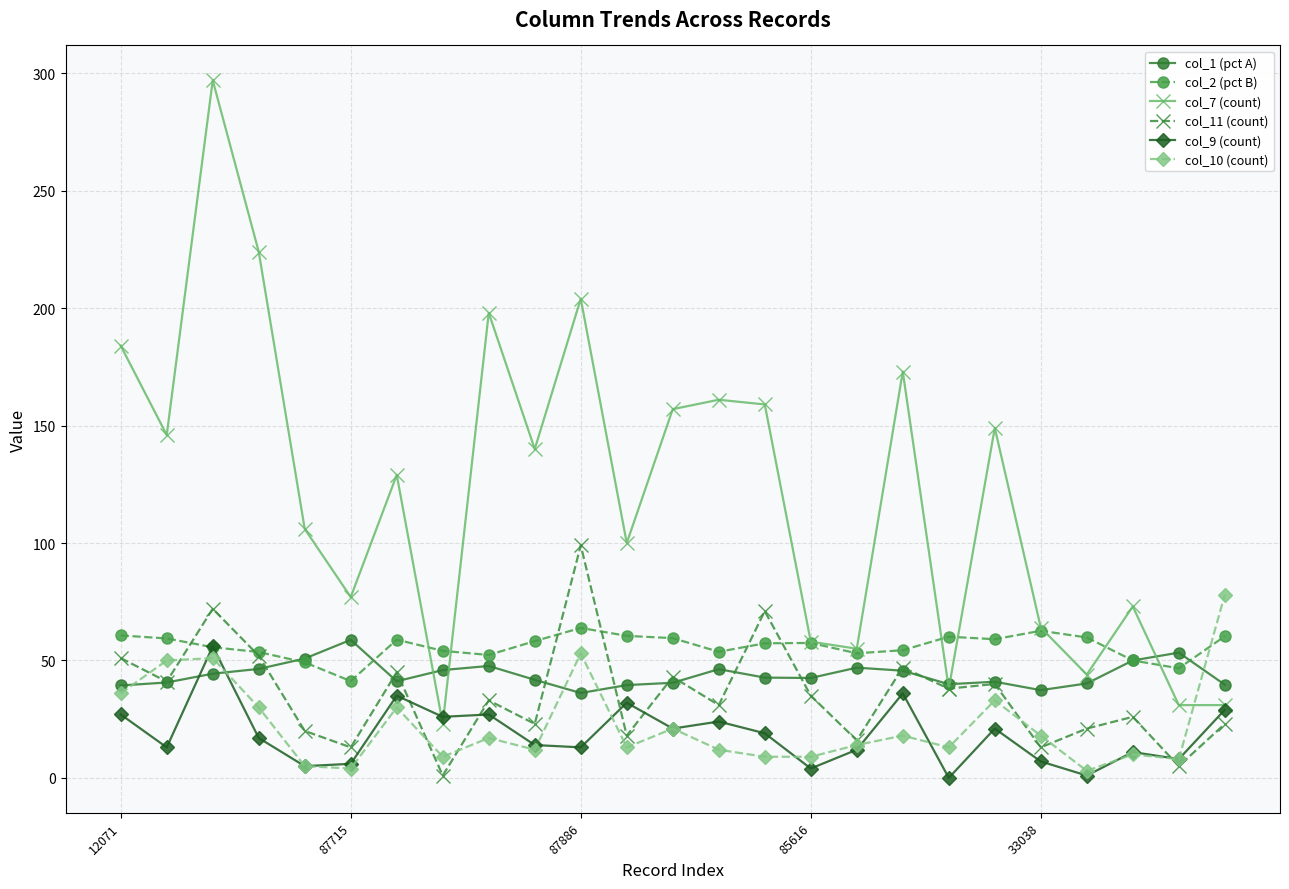

What is the difference between the maximum and minimum values in the col_9 (count) series?

56.0